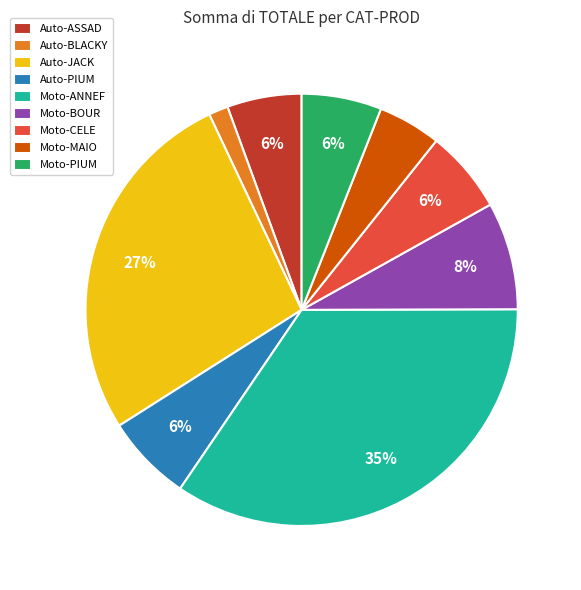

Which slice is the largest?

Moto-ANNEF